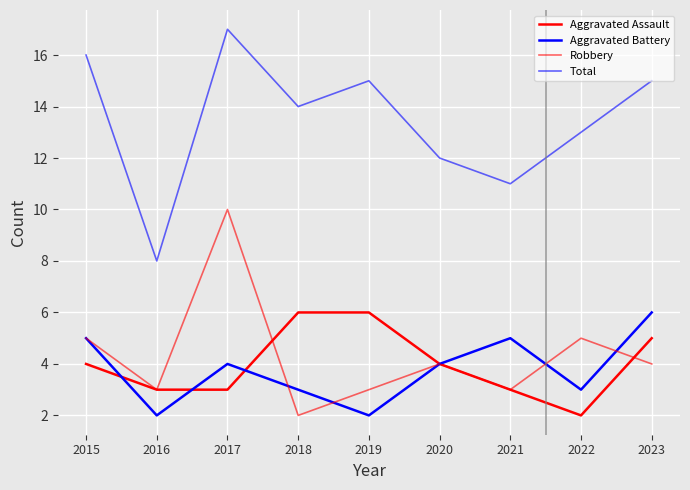

What is the value of the Total point at the 9th from the left?

15